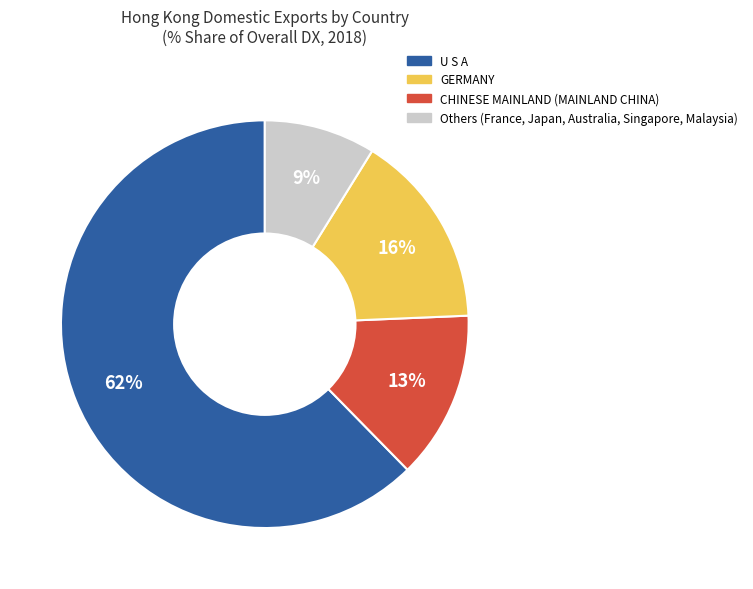

To the nearest percent, what is the average slice percentage?

25%